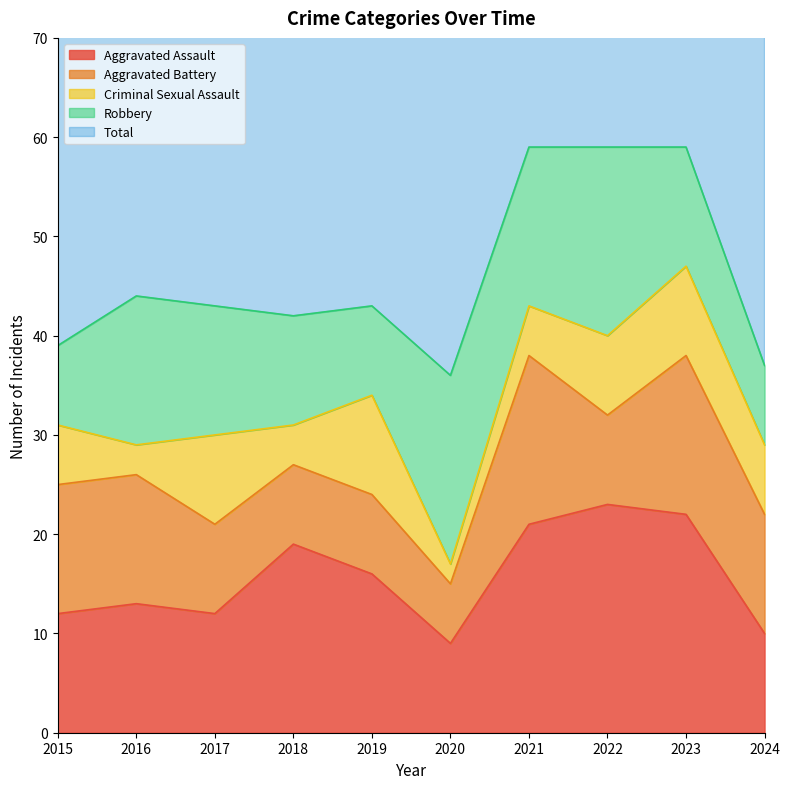

At which category is the sum across all series the highest?

2021